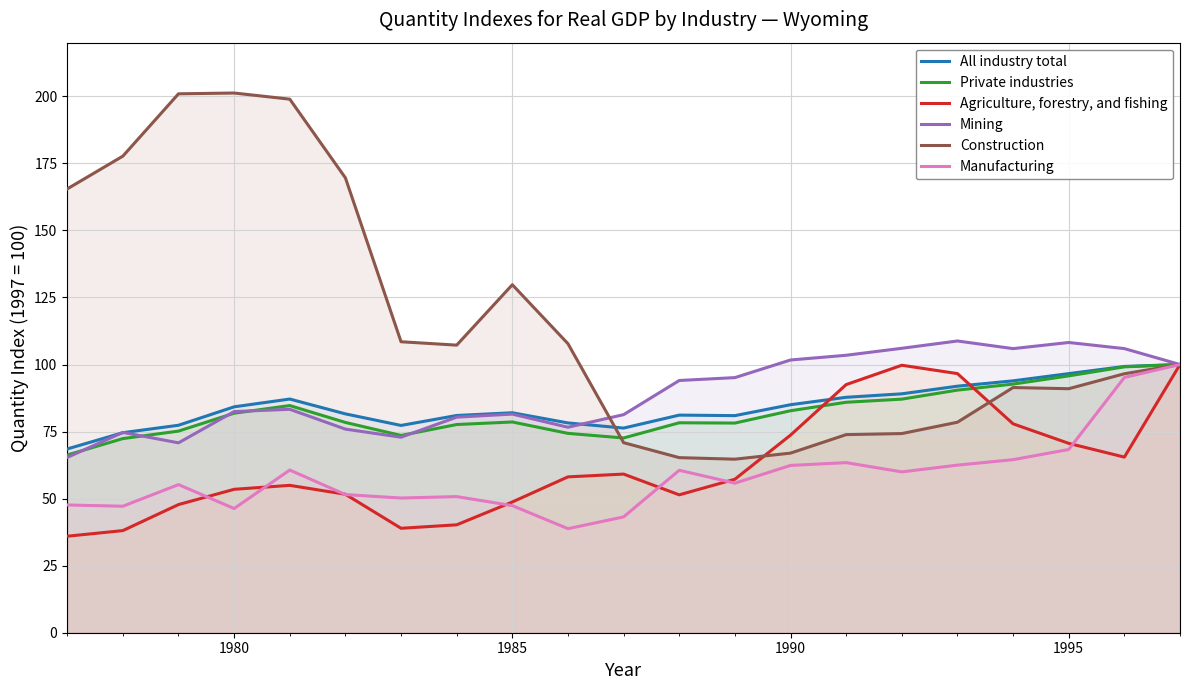

What is the value of the Manufacturing point at the 13th from the left?

55.8